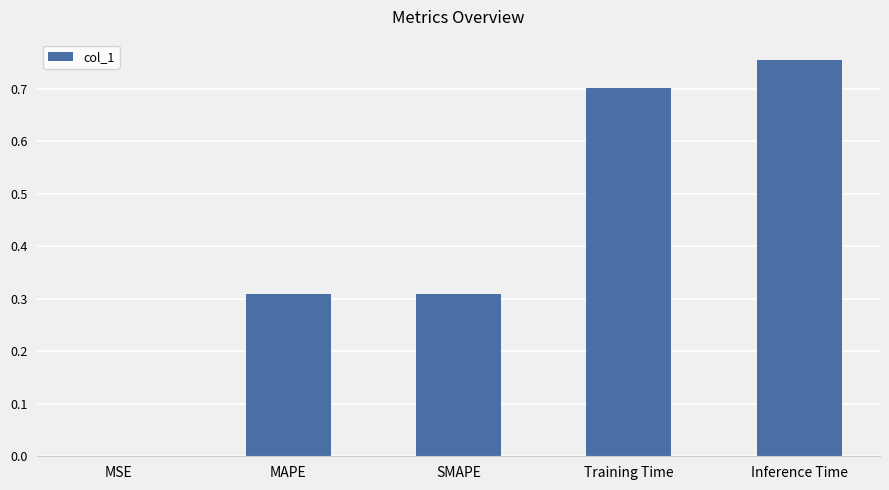

What value does the data have at Training Time?

0.7